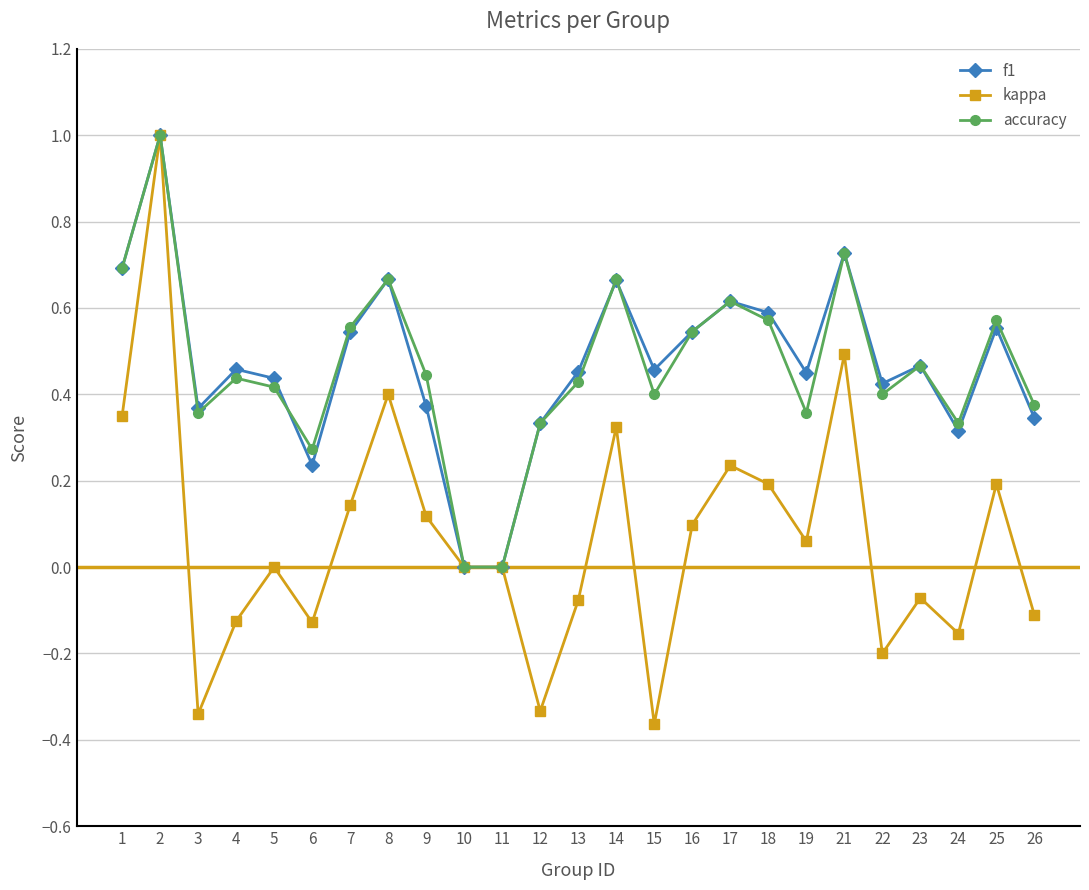

The value of f1 at 3 is 0.6. True or false?

False